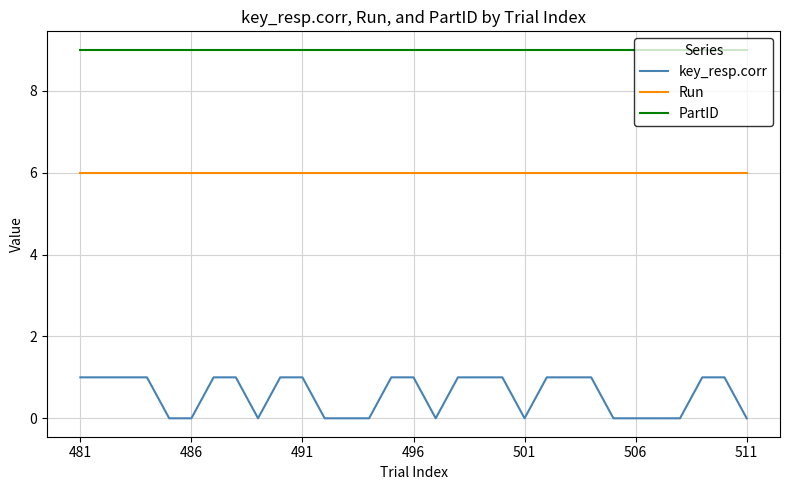

List the series in order of their peak value, lowest first.

key_resp.corr, Run, PartID